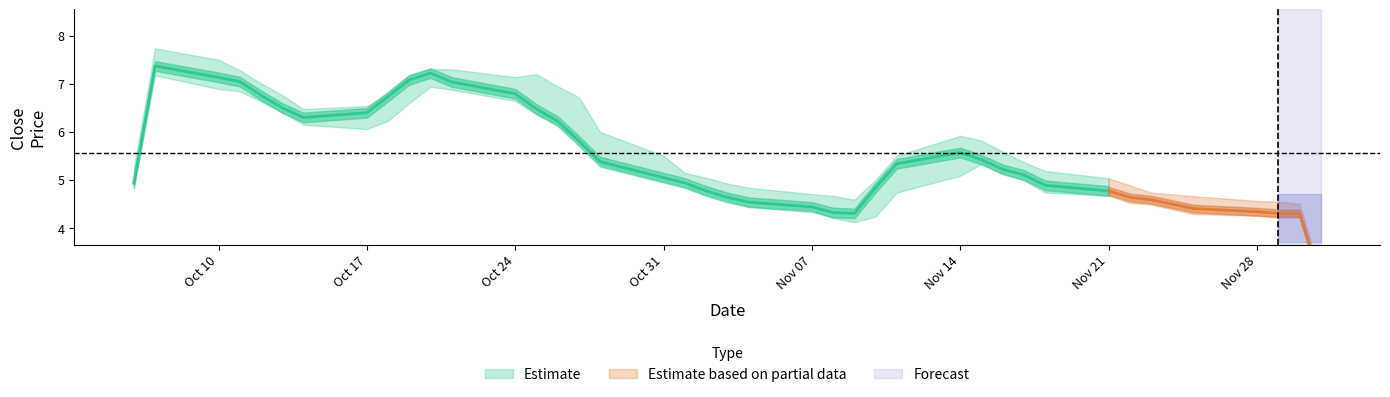

How many lines are shown in the chart?

3